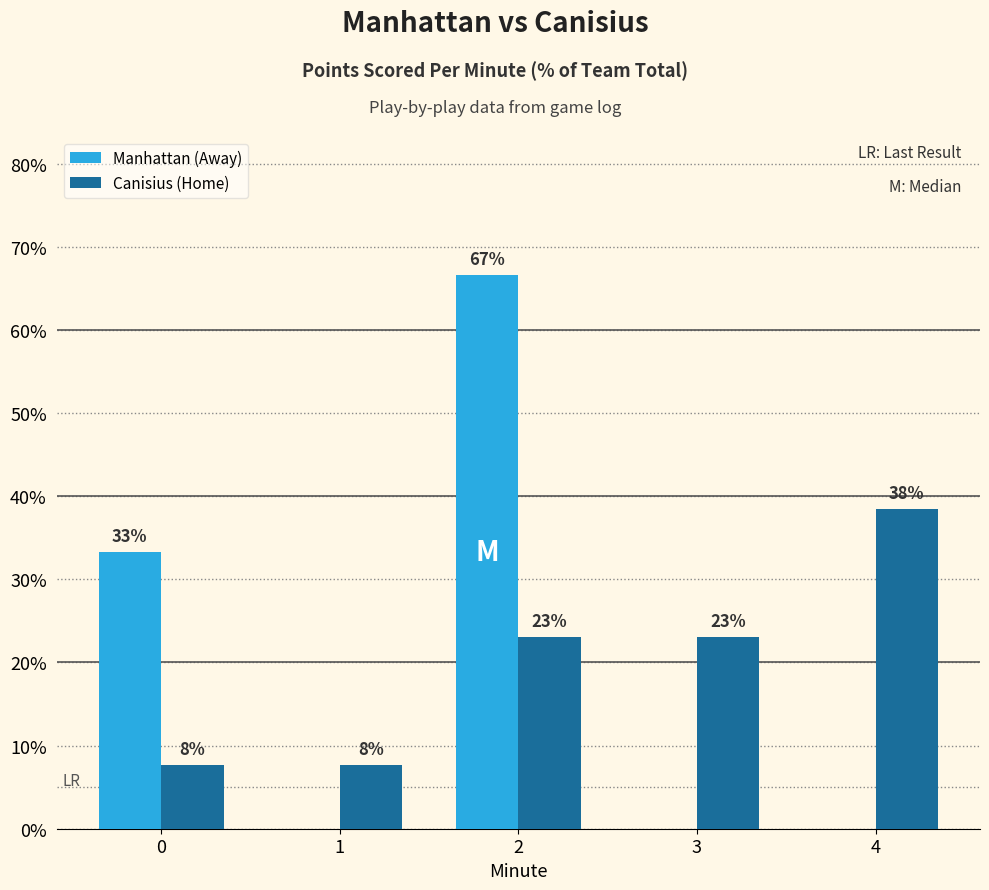

Does the chart contain stacked bars?

No